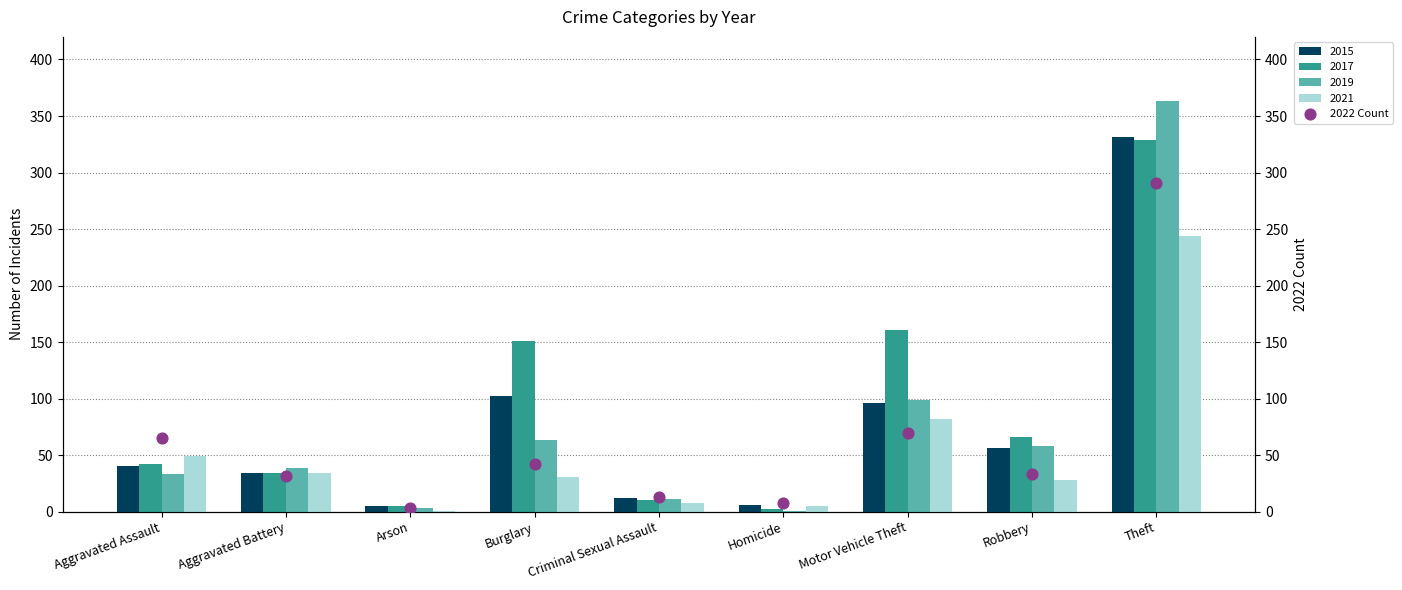

What is the sum of the 2021 values at Burglary and Aggravated Battery?

65